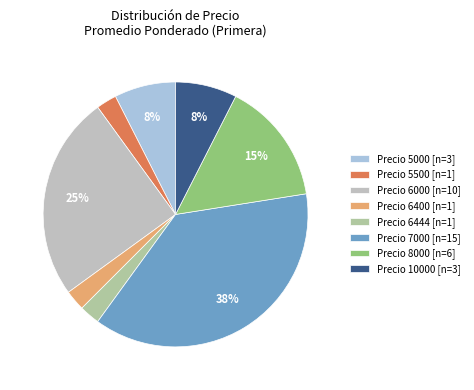

How many segments does this pie chart have?

8